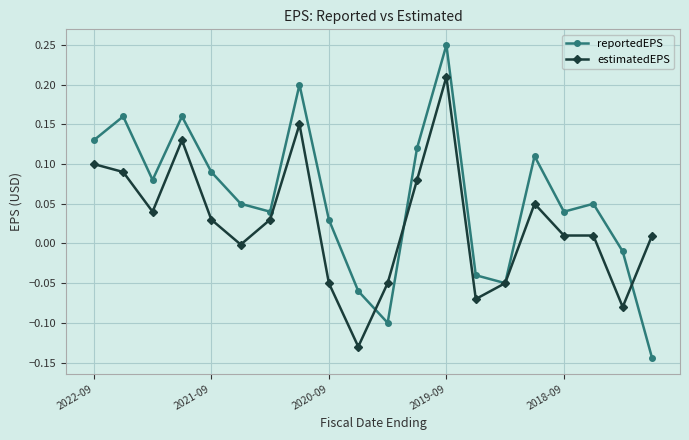

Rank the series by their maximum value, from lowest to highest.

estimatedEPS, reportedEPS